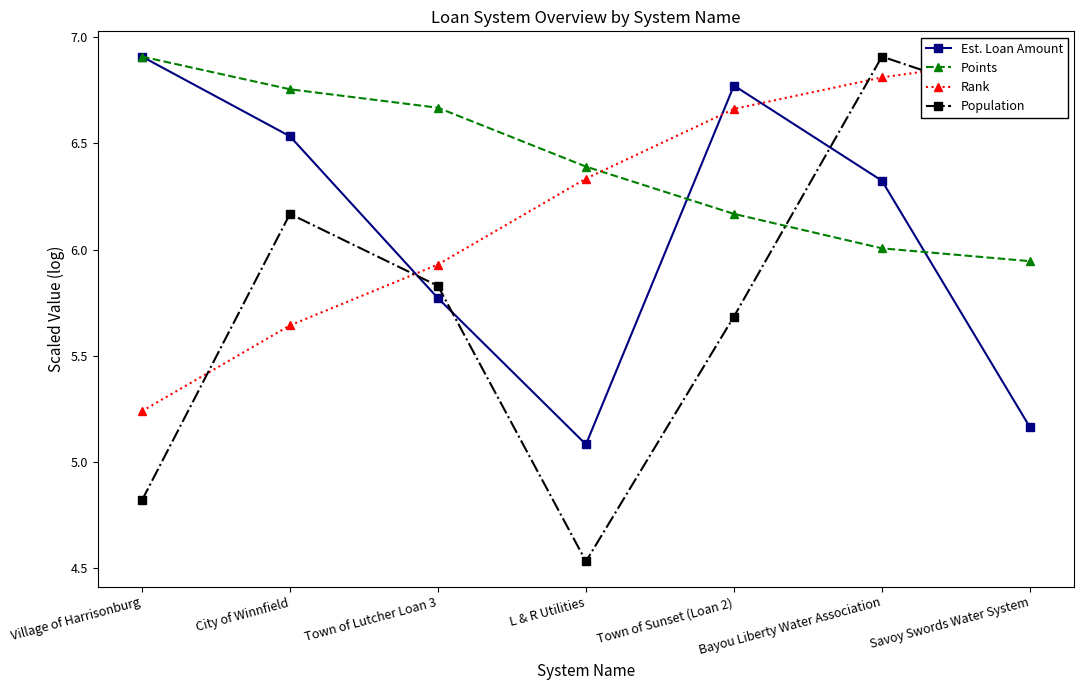

Does the chart have visible grid lines?

No